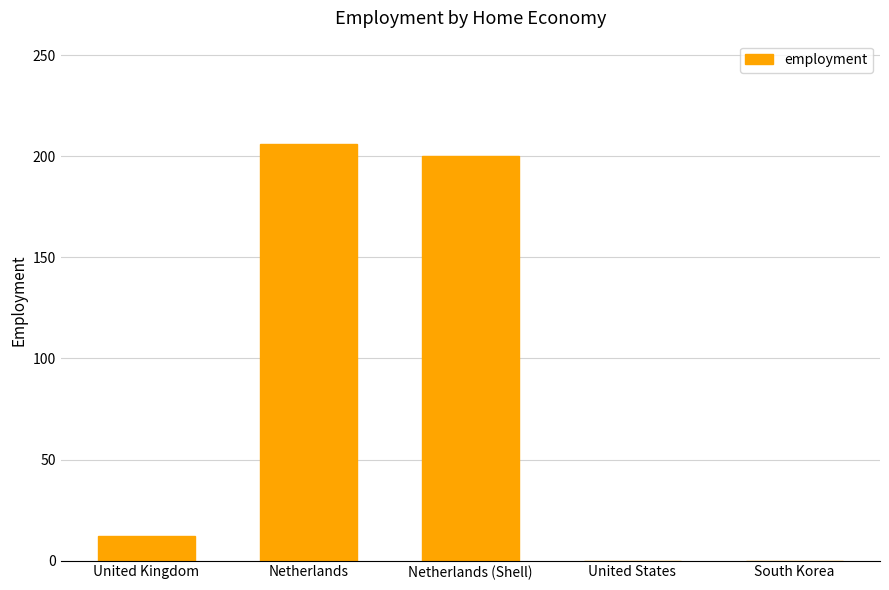

Reading left to right, extract all data points from this chart.

United Kingdom=12	Netherlands=206	Netherlands (Shell)=200	United States=0	South Korea=0